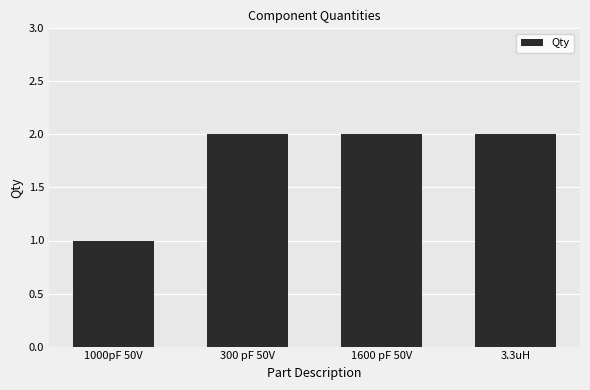

What is the ratio of the value at 3.3uH to the value at 300 pF 50V?

1.0